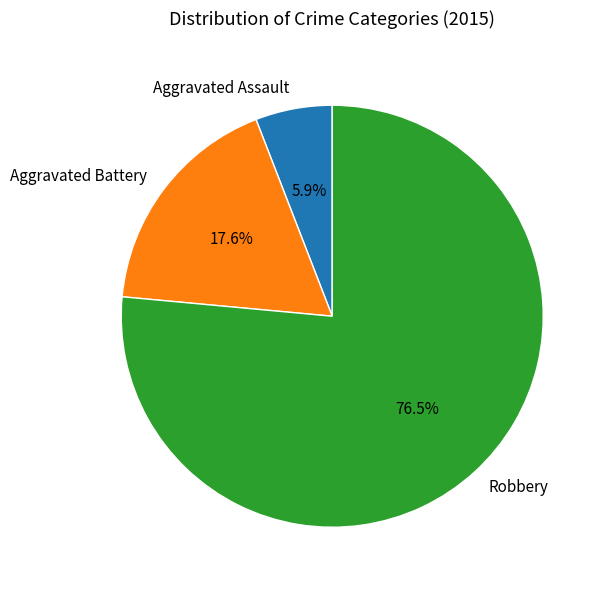

To the nearest percent, what is the difference between the Robbery and Aggravated Assault slice percentages?

71%